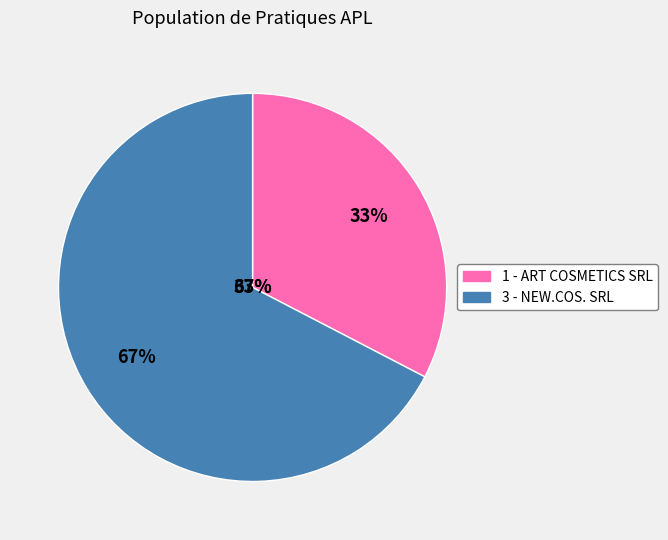

Count the number of slices in the pie.

2